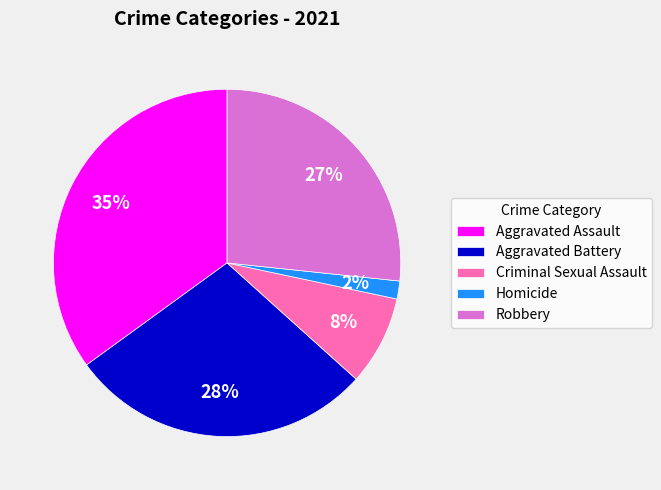

What is the largest slice in the pie chart?

Aggravated Assault